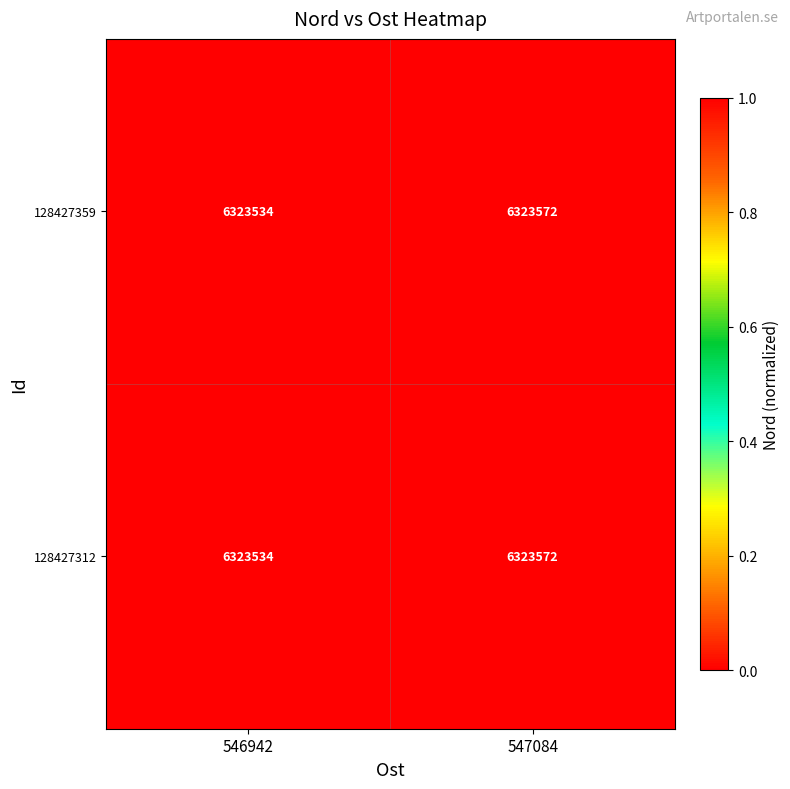

Is it true that 128427312 equals 10093393 at 547084?

False